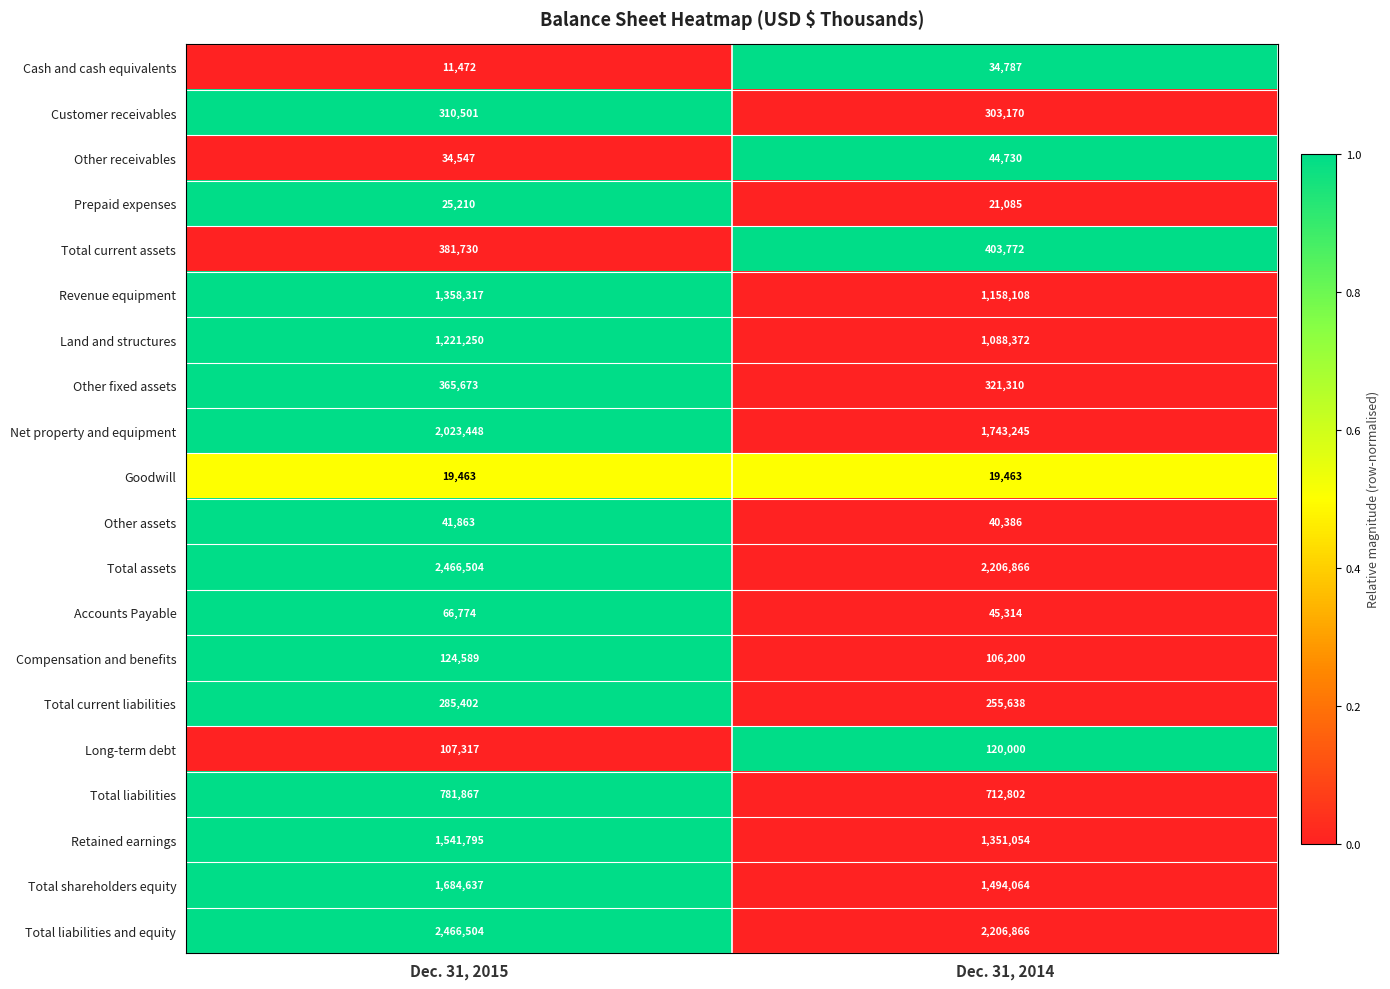

What is the sum of the Accounts Payable values at Dec. 31, 2014 and Dec. 31, 2015?

112088